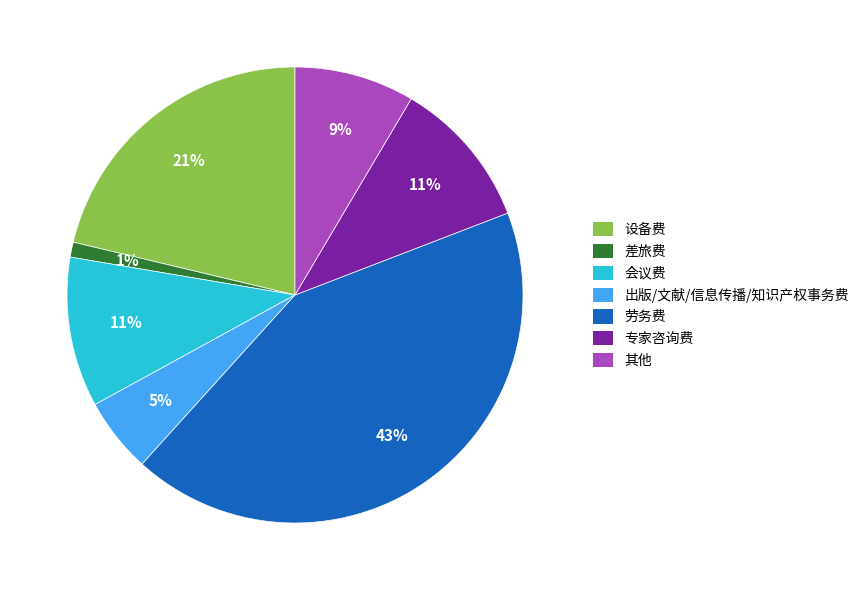

What is the smallest slice in the pie chart?

差旅费